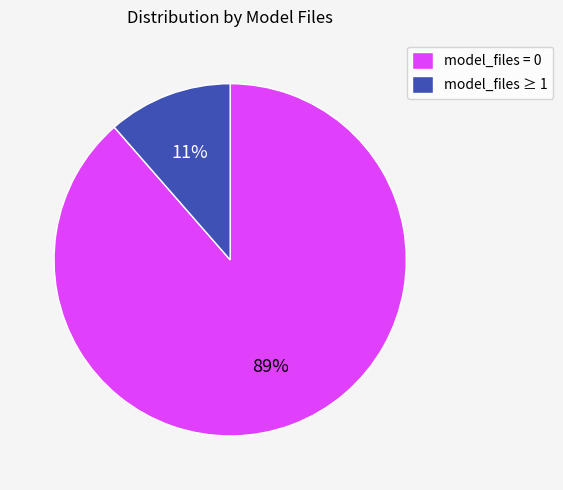

To the nearest percent, what is the average slice percentage?

50%